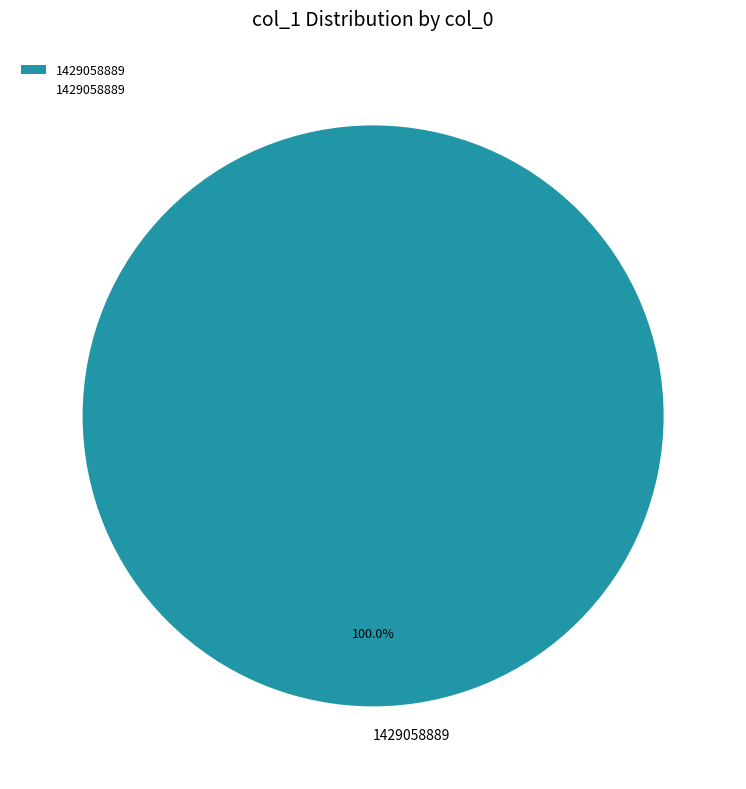

Which category accounts for the majority?

1429058889